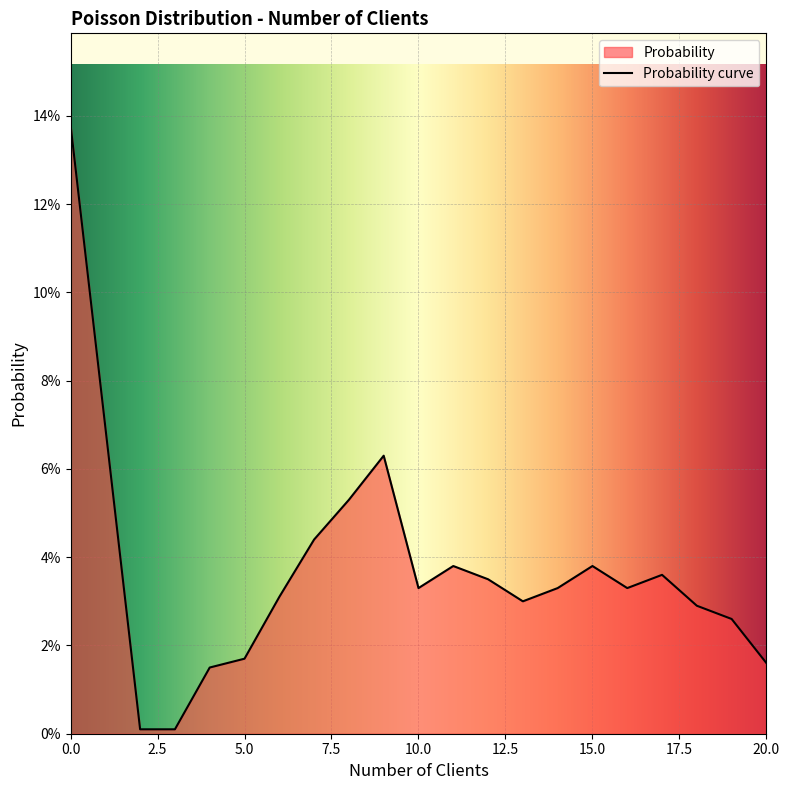

How many distinct data groups are displayed?

1